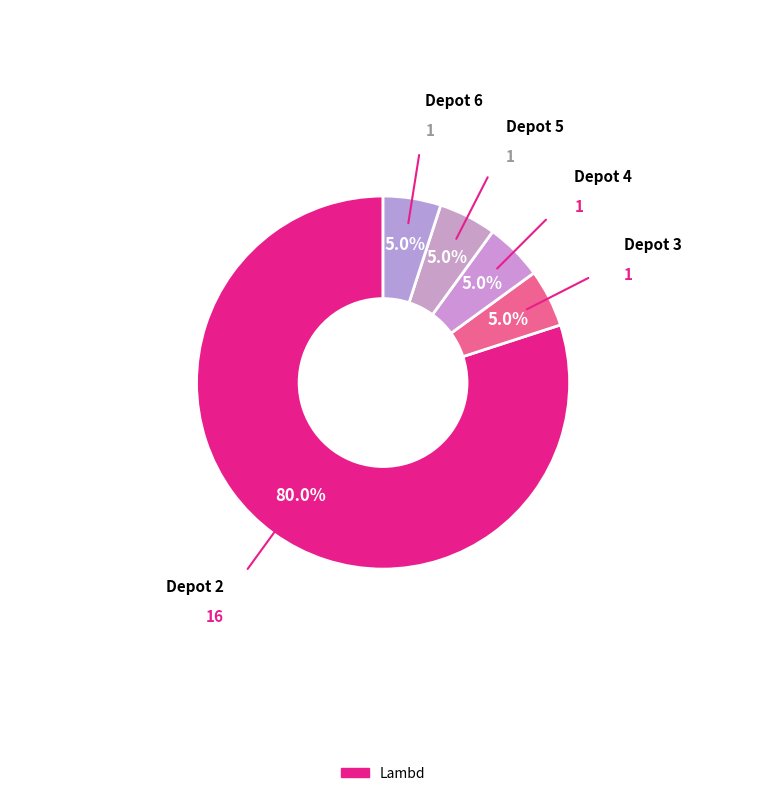

To the nearest percent, what is the average slice percentage?

20%